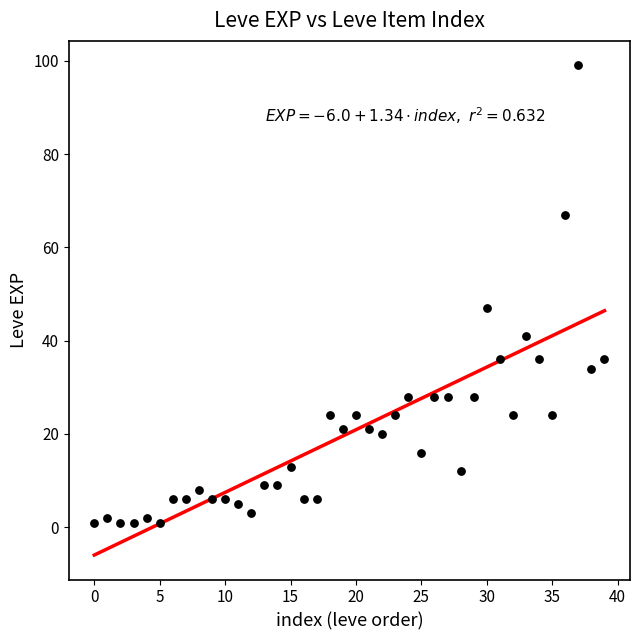

What Y value in the scatter plot is closest to 50?

47